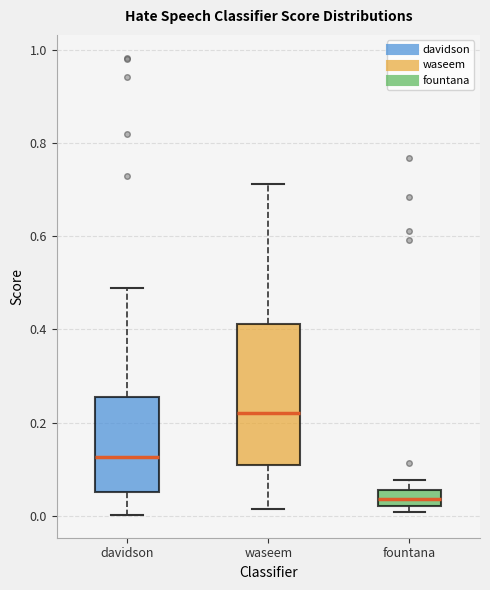

Which box is the tallest, from its lower edge to its upper edge?

waseem